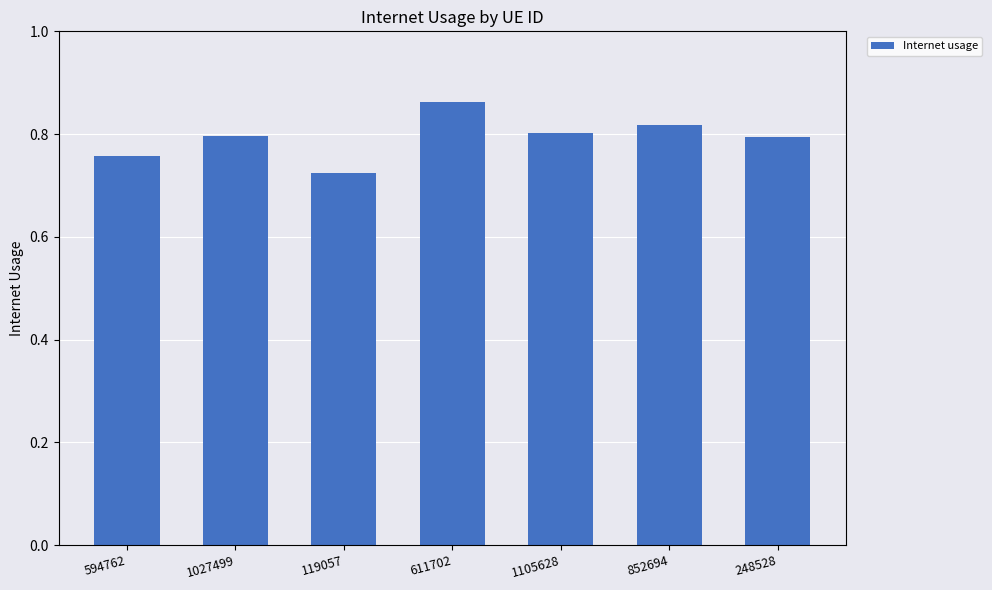

What is the sum of all values?

5.6